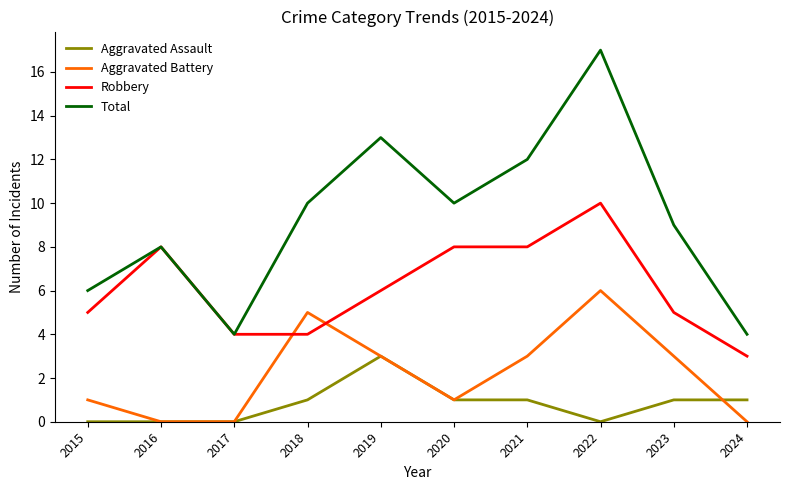

True or false: Aggravated Assault has a value of 1 at 2024.

True